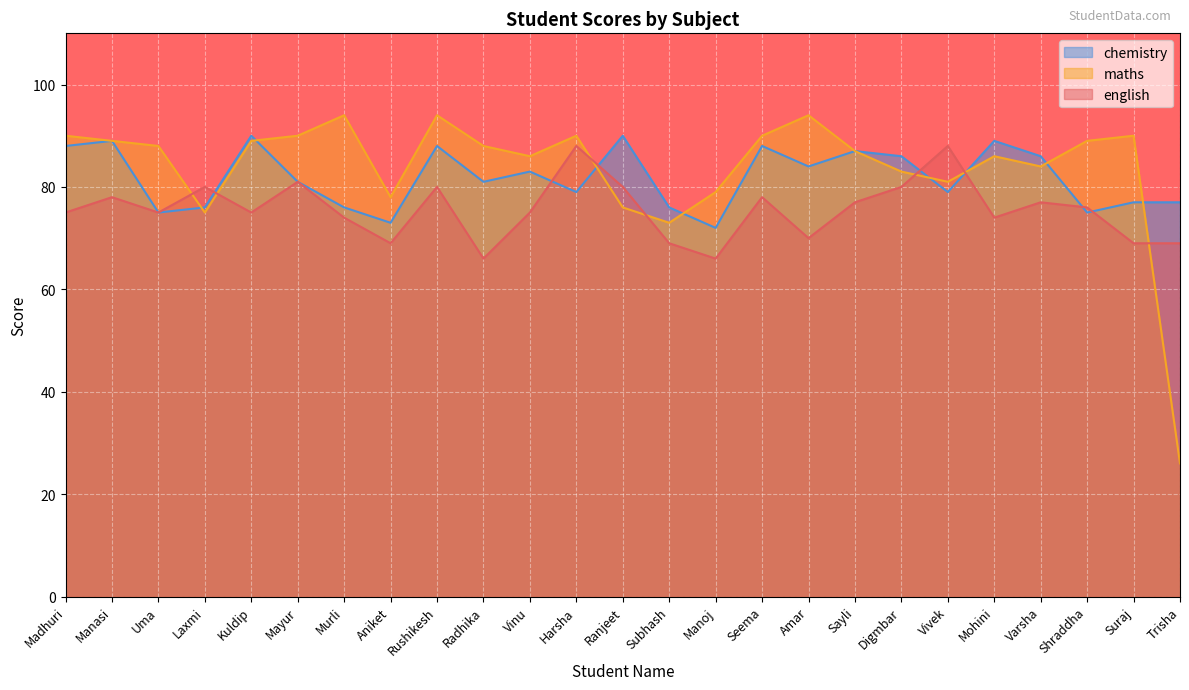

How many interior local valleys does the maths series have?

6